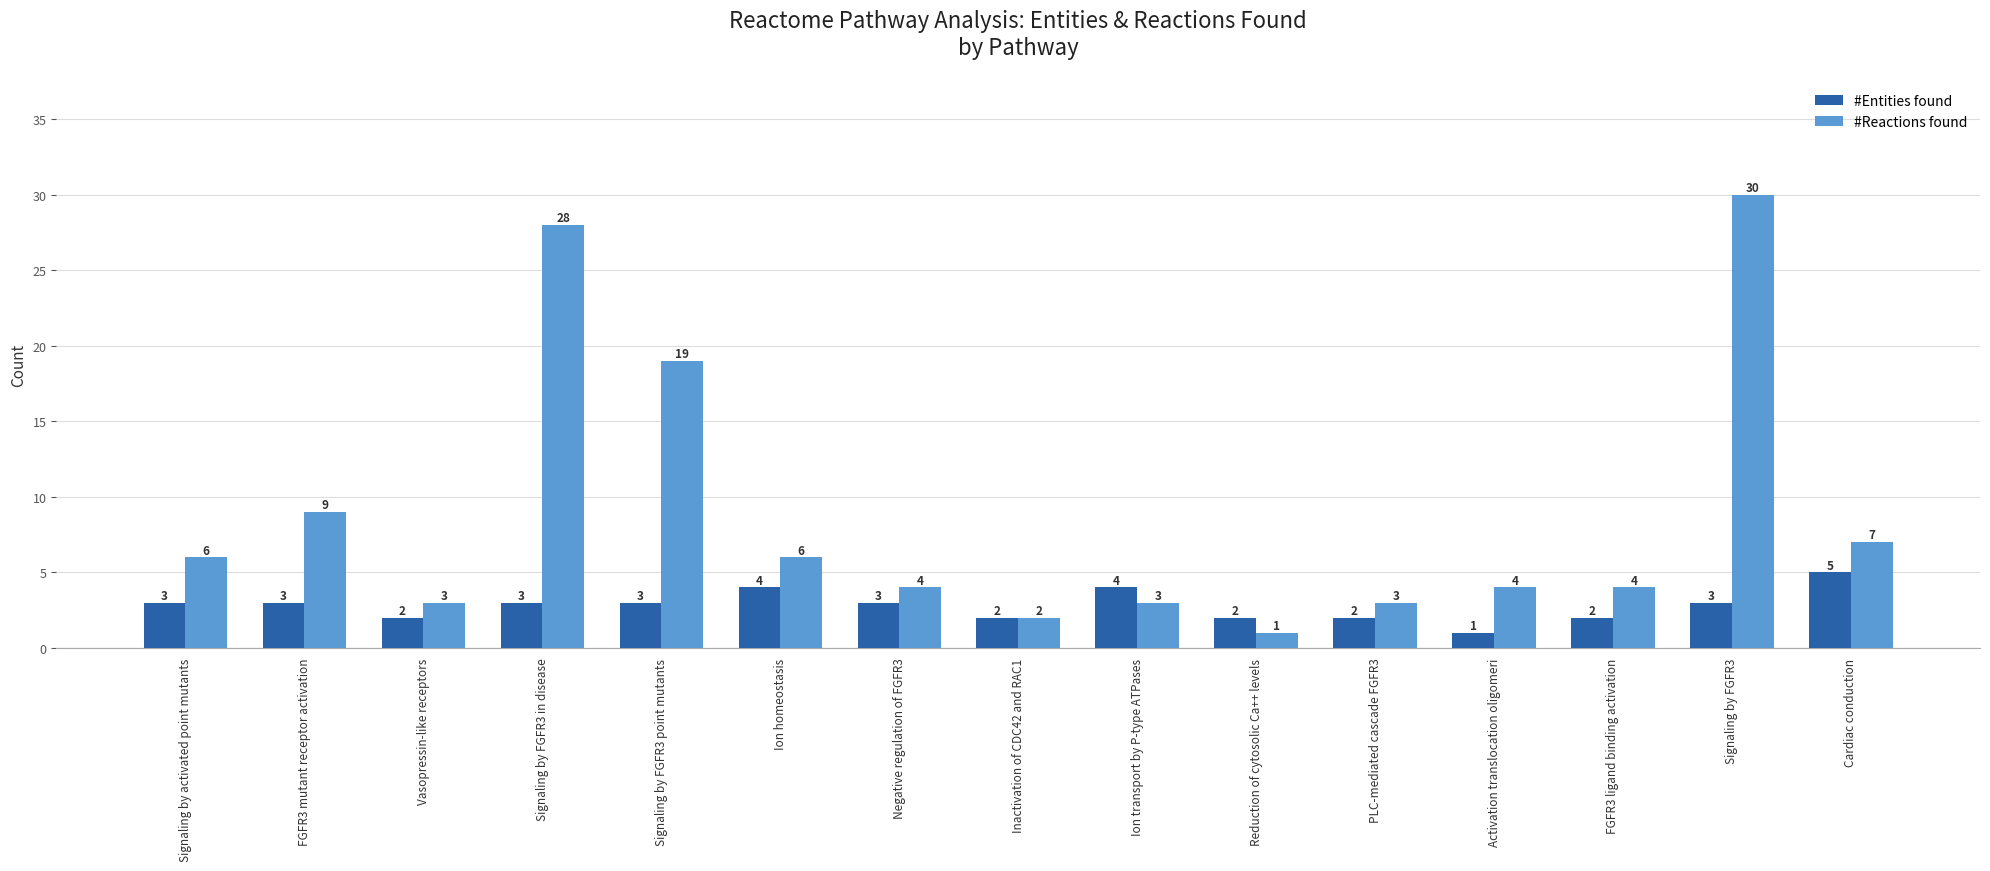

Is it true that #Reactions found equals 1 at FGFR3 ligand binding activation?

False